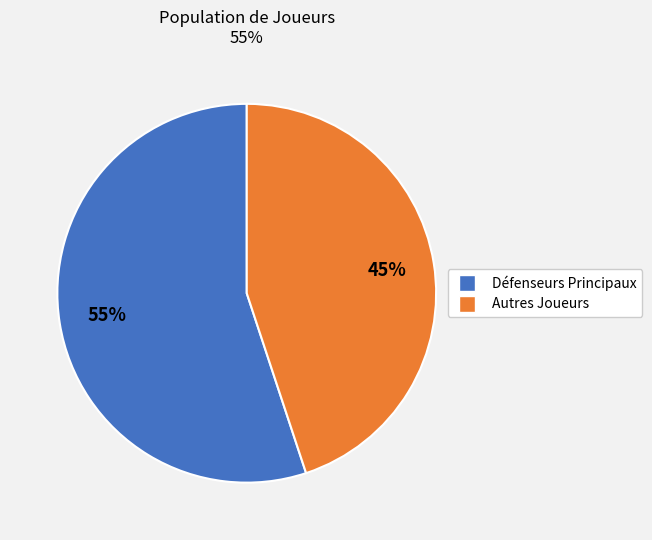

Is there a majority slice in this chart?

Yes